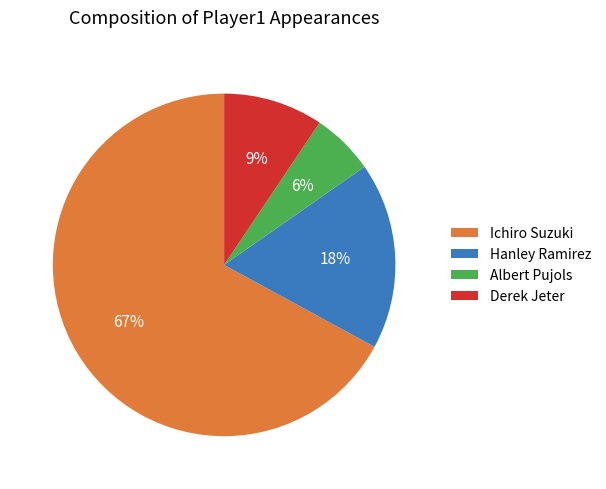

Approximately how many times larger is the value at Hanley Ramirez compared to Ichiro Suzuki?

0.3